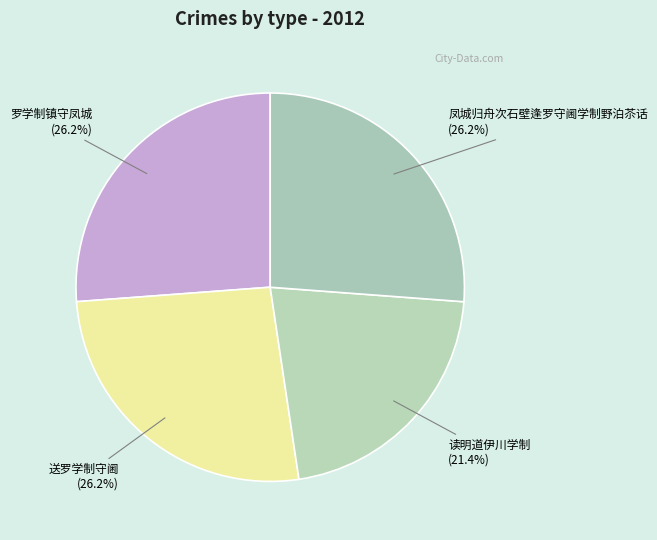

What is the ratio of the value at 罗学制镇守凤城 to the value at 送罗学制守阃?

1.0